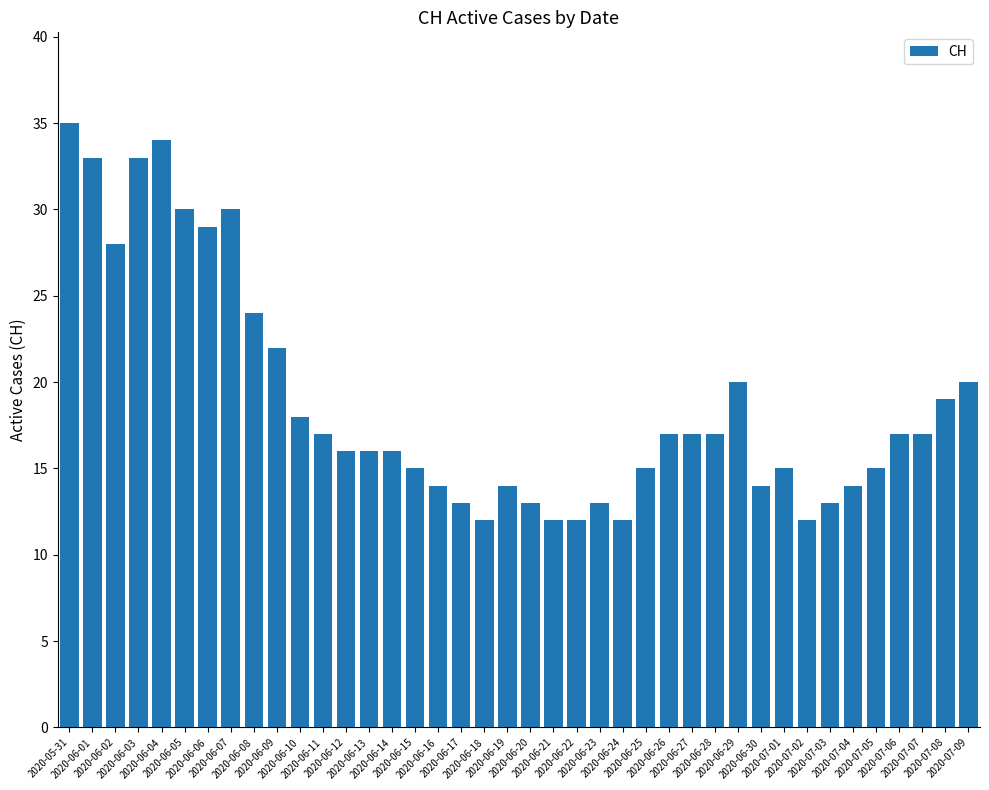

What is the change in value from 2020-06-19 to 2020-06-22?

-2